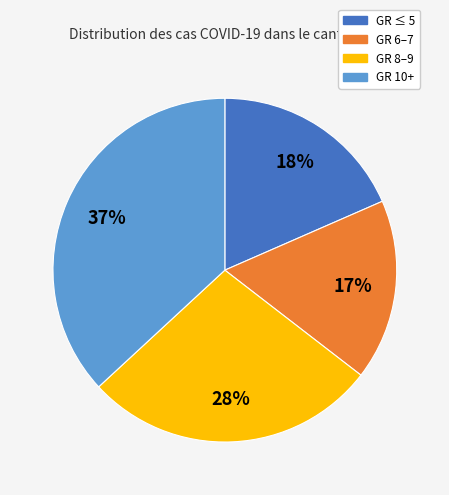

To the nearest percent, what is the average slice percentage?

25%